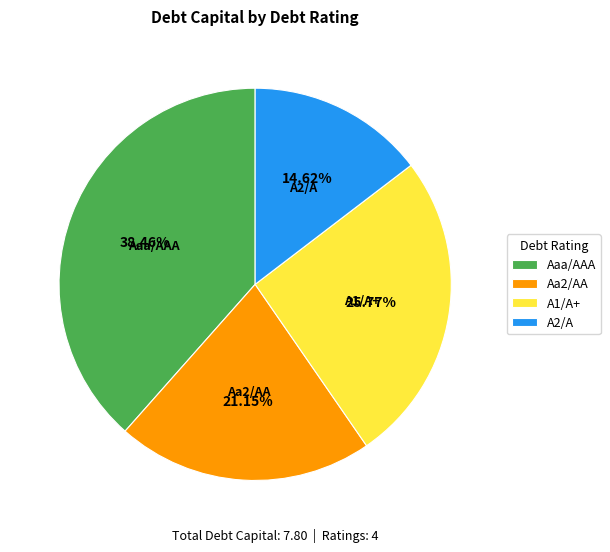

To the nearest percent, what is the combined percentage of A2/A and Aaa/AAA?

53%